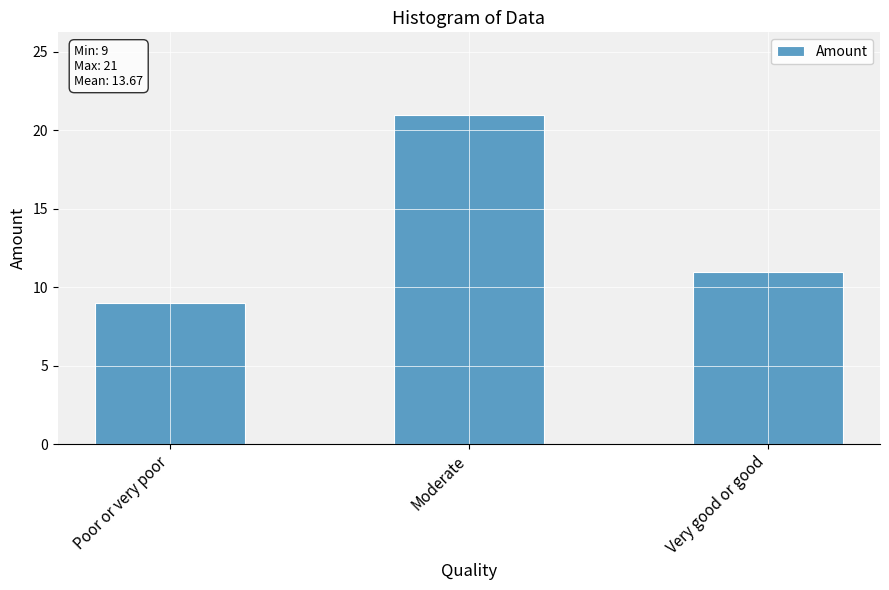

List the labels in order of value, smallest first.

Poor or very poor, Very good or good, Moderate